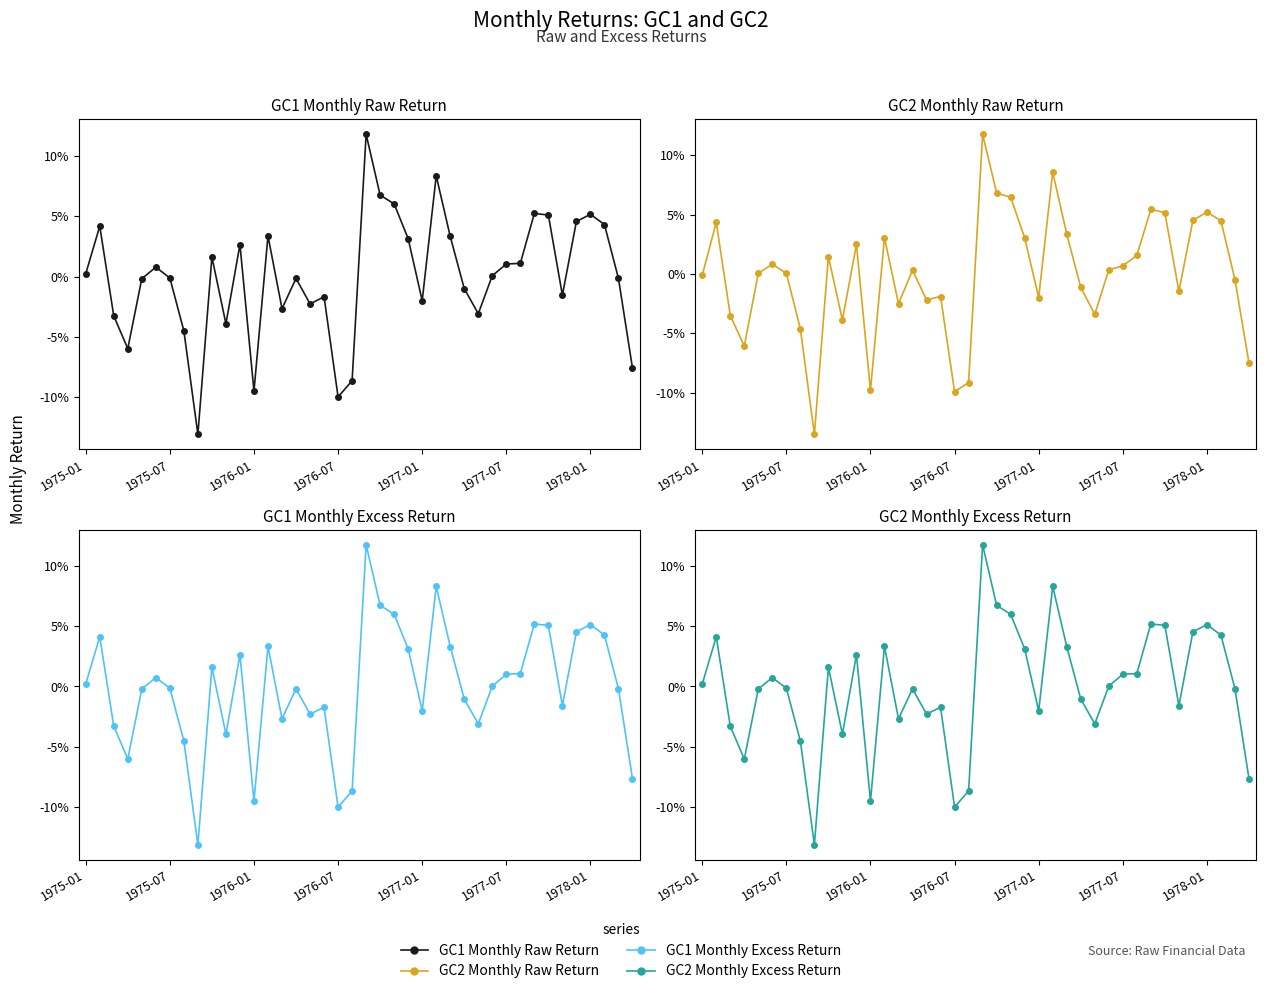

In GC1_Monthly_Excess_Return, how many points are lower than both neighbors (excluding endpoints)?

10